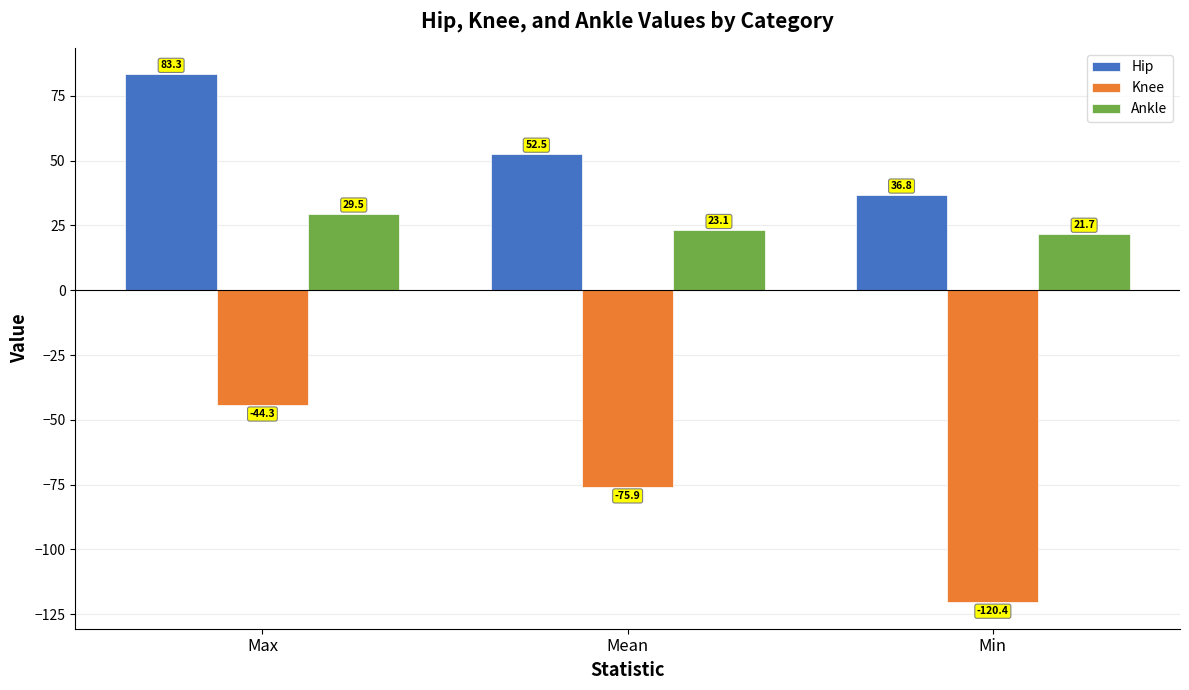

Rank the series by their average value, from highest to lowest.

Hip, Ankle, Knee